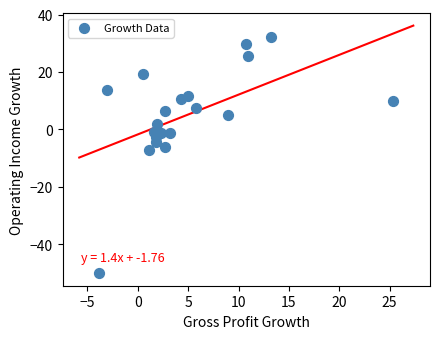

What is the range of X values (max minus min)?

29.2